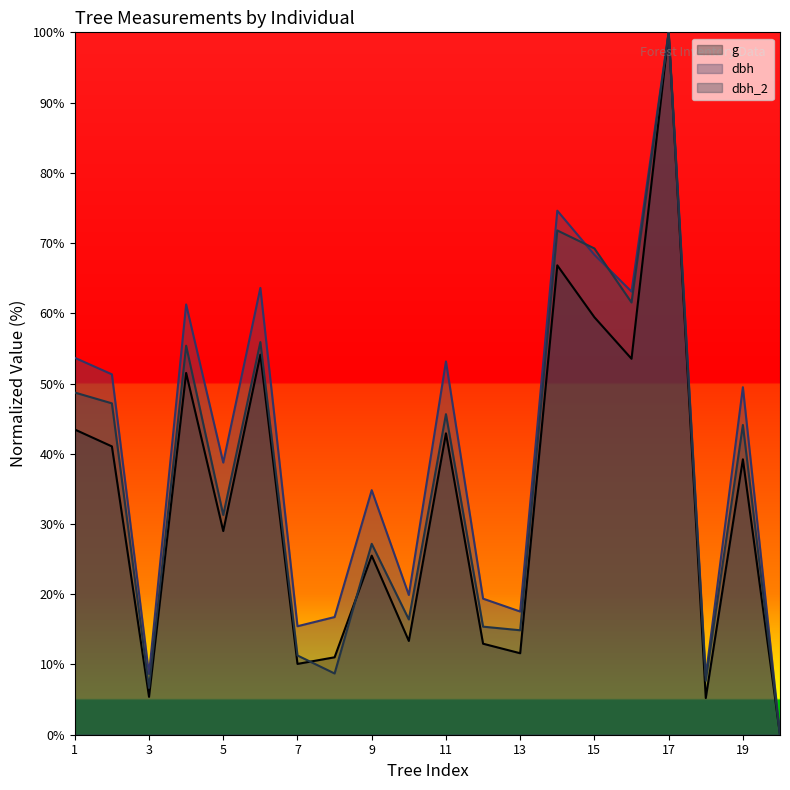

Does the chart display data point markers on the line(s)?

No